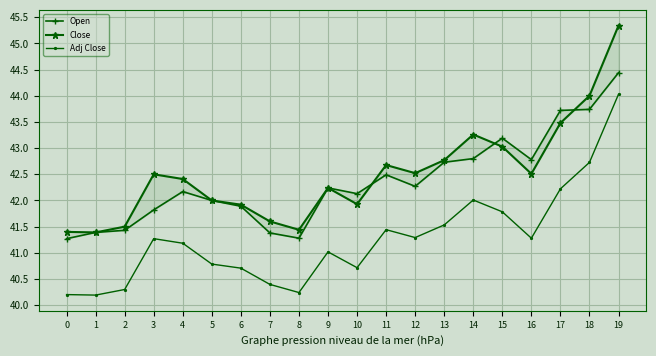

At which category does Close reach its first local valley?

1